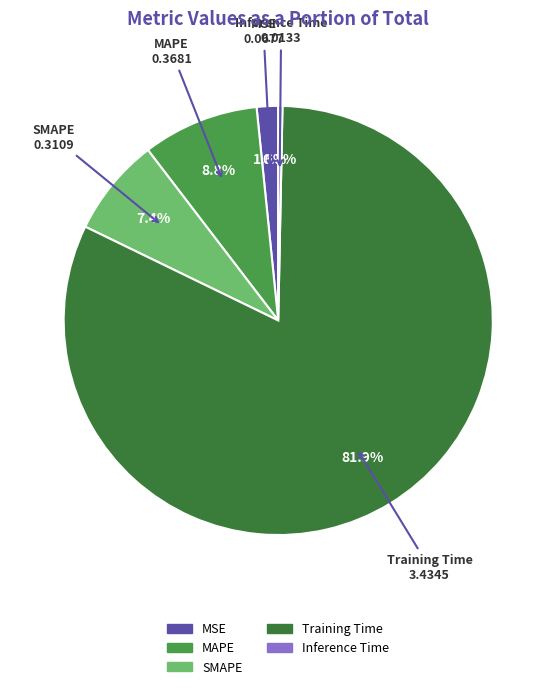

To the nearest percent, what percentage of the pie is MAPE?

9%